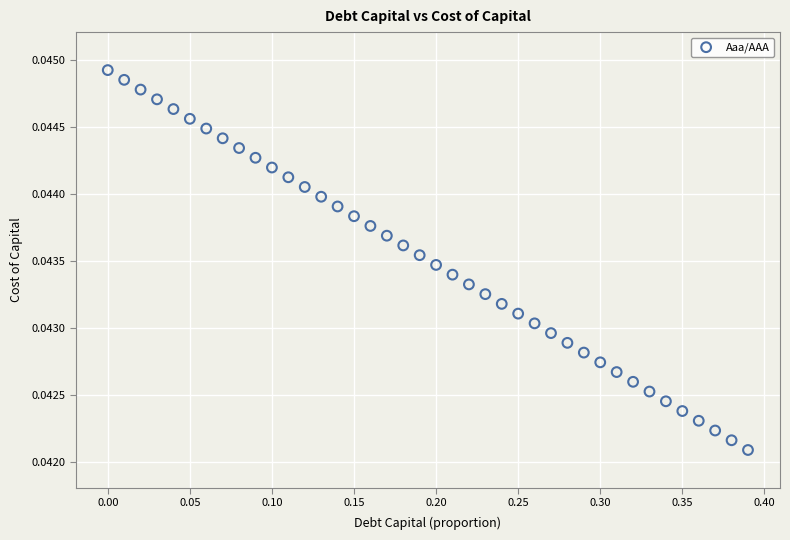

What is the range of X values (max minus min)?

0.4